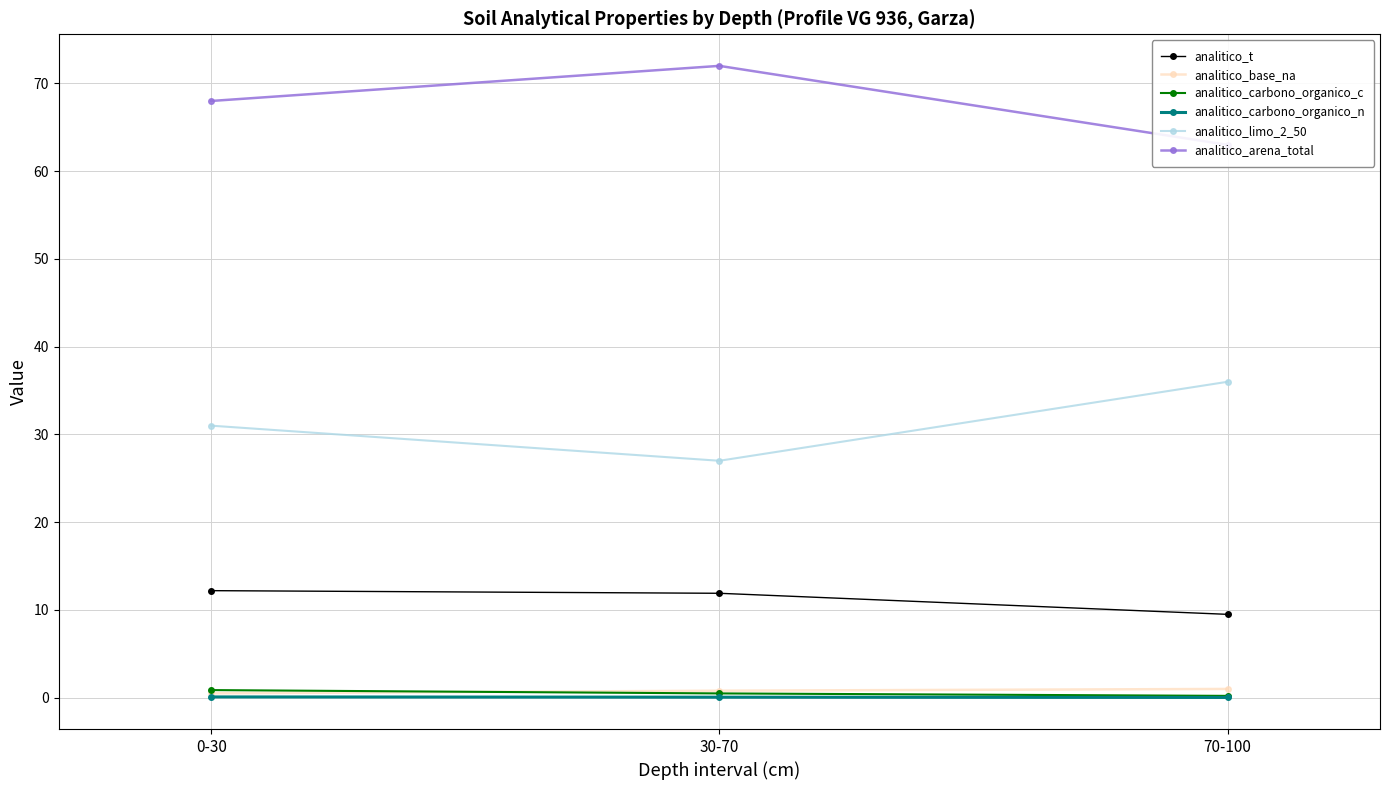

Reading left to right, list all the values displayed in this chart.

analitico_t: 0-30=12.2	30-70=11.9	70-100=9.5
analitico_base_na: 0-30=0.5	30-70=0.8	70-100=1.0
analitico_carbono_organico_c: 0-30=0.9	30-70=0.5	70-100=0.2
analitico_carbono_organico_n: 0-30=0.1	30-70=0.1	70-100=0.0
analitico_limo_2_50: 0-30=31.0	30-70=27.0	70-100=36.0
analitico_arena_total: 0-30=68.0	30-70=72.0	70-100=63.0